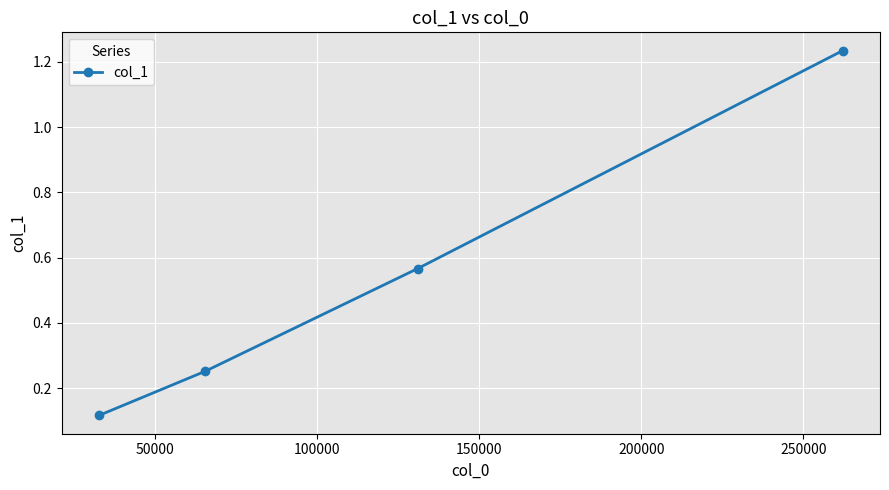

Is this an area chart (filled region under the line)?

No